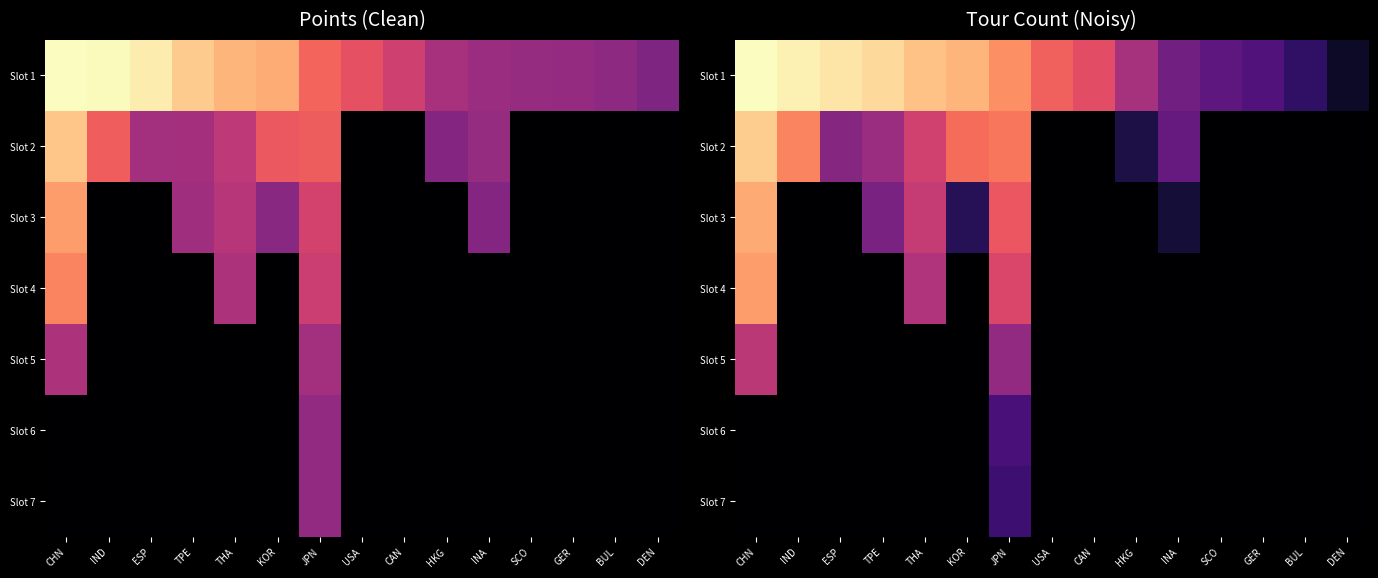

Which series has the largest total across all categories?

Slot 1